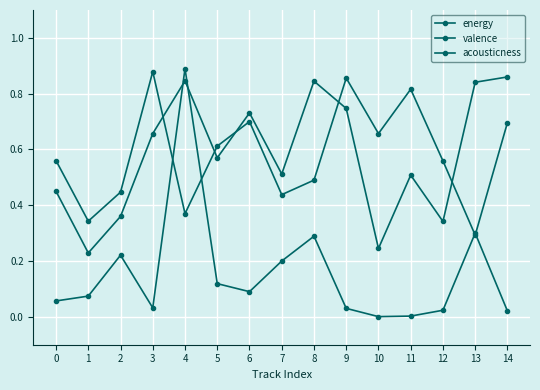

Between 1 and 5, which series saw the biggest shift?

valence